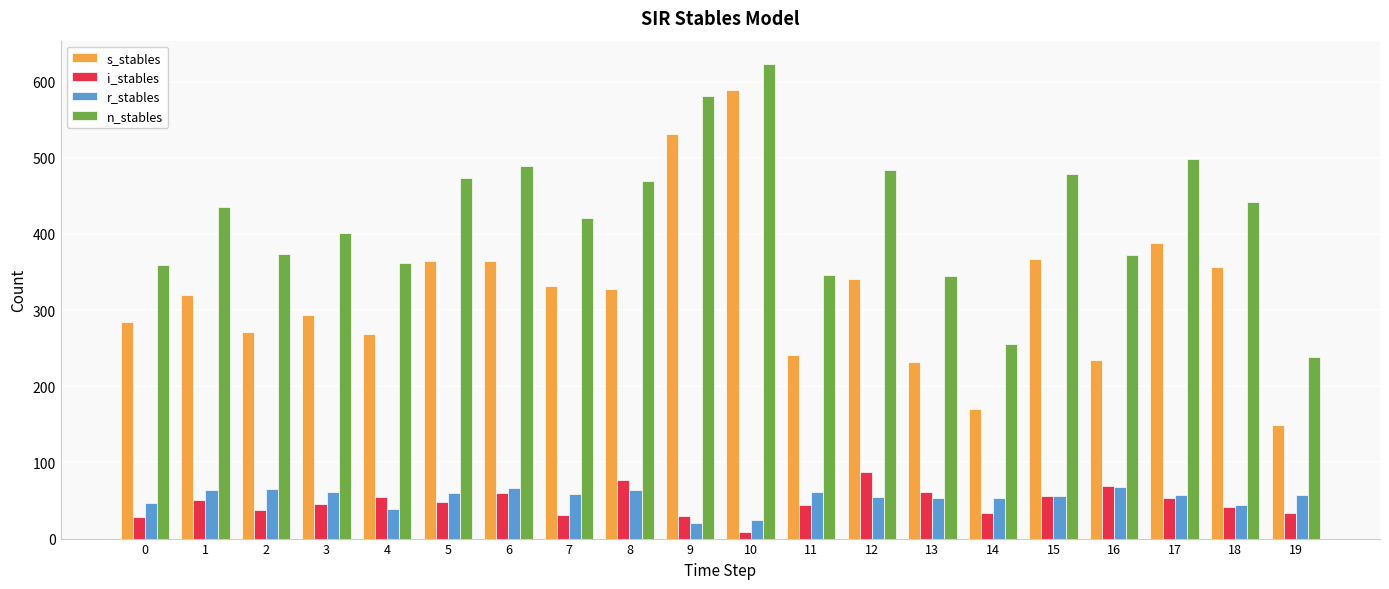

Which category has the highest value in the n_stables series?

10